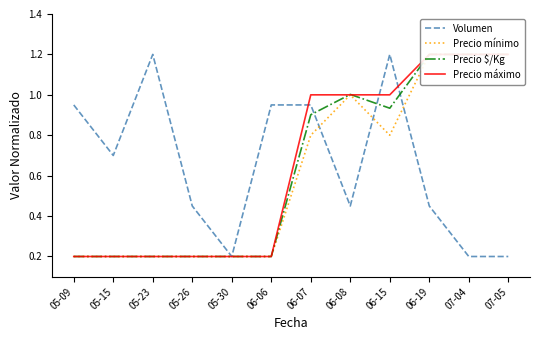

Is the value of Precio mínimo at 06-06 greater than the value of Precio $/Kg at 05-09?

No